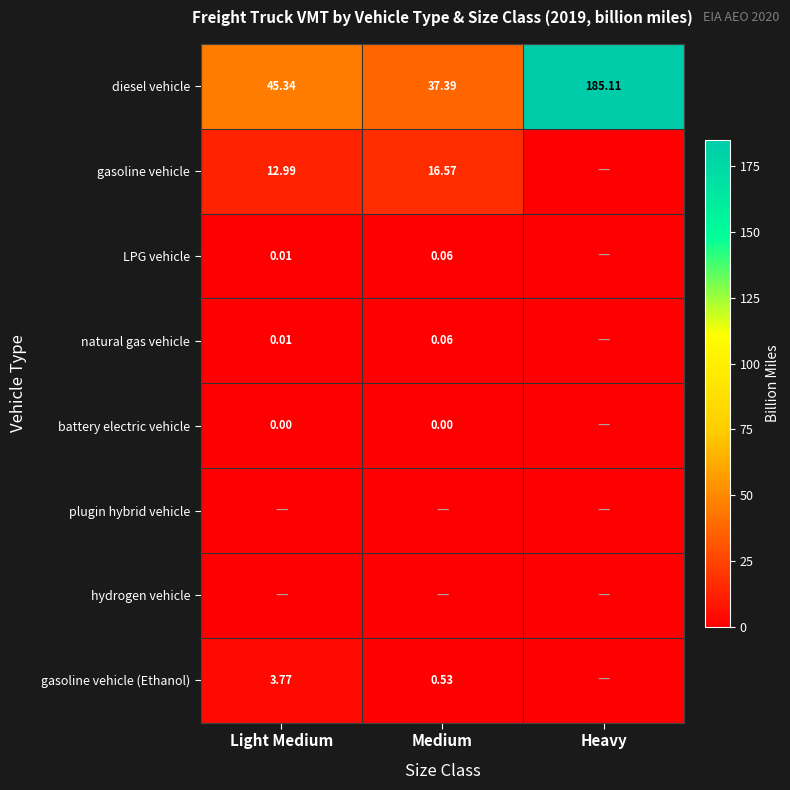

What is the total value across all series at Heavy?

185.1